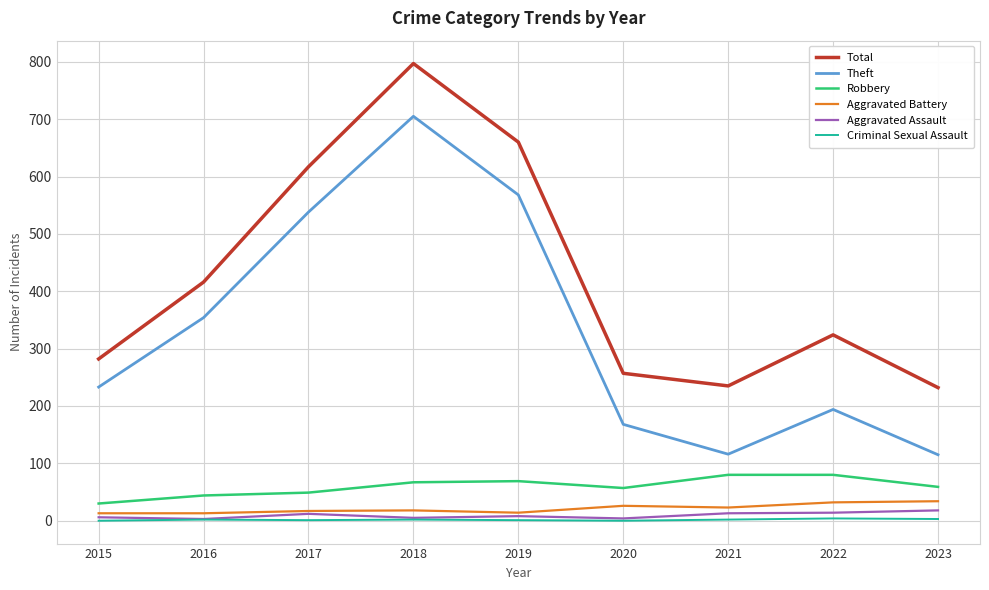

What is the sum of the Theft values at 2023 and 2020?

283